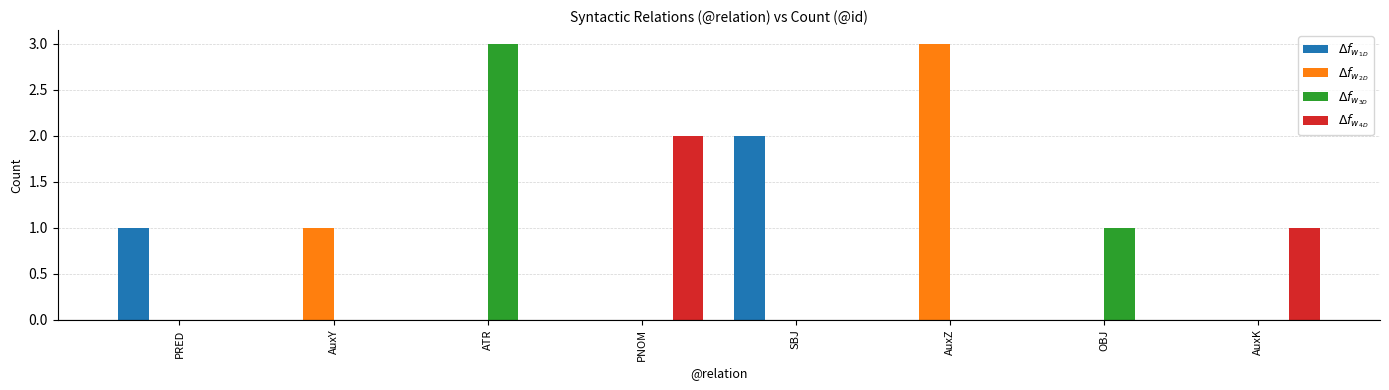

Reading left to right, list all the values displayed in this chart.

$\Delta f_{w_{1D}}$: PRED=1	AuxY=0	ATR=0	PNOM=0	SBJ=2	AuxZ=0	OBJ=0	AuxK=0
$\Delta f_{w_{2D}}$: PRED=0	AuxY=1	ATR=0	PNOM=0	SBJ=0	AuxZ=3	OBJ=0	AuxK=0
$\Delta f_{w_{3D}}$: PRED=0	AuxY=0	ATR=3	PNOM=0	SBJ=0	AuxZ=0	OBJ=1	AuxK=0
$\Delta f_{w_{4D}}$: PRED=0	AuxY=0	ATR=0	PNOM=2	SBJ=0	AuxZ=0	OBJ=0	AuxK=1